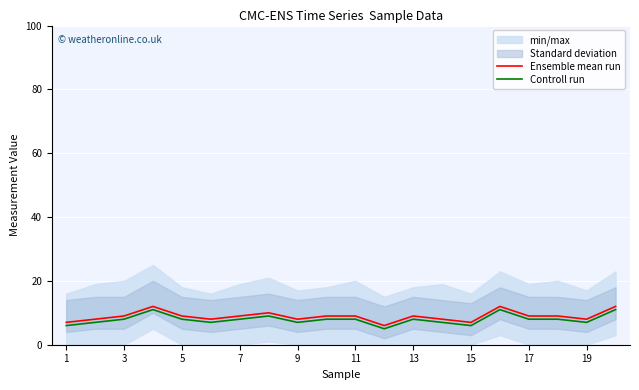

True or false: Ensemble mean run and Controll run intersect in this chart.

False